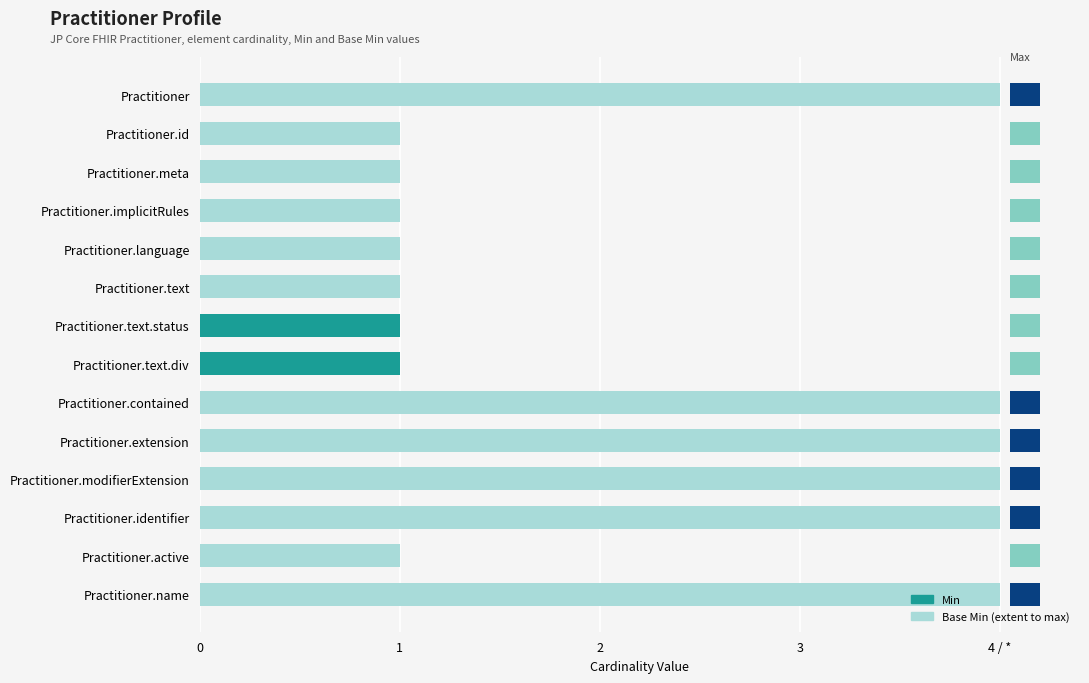

What is the maximum value shown in the chart?

4